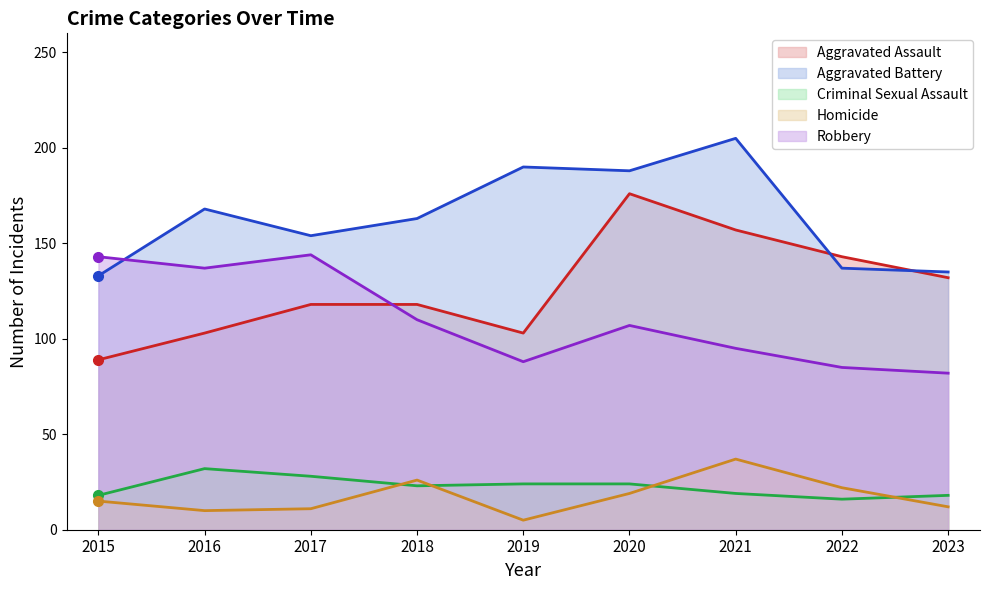

At which label does Aggravated Battery reach its minimum?

2015